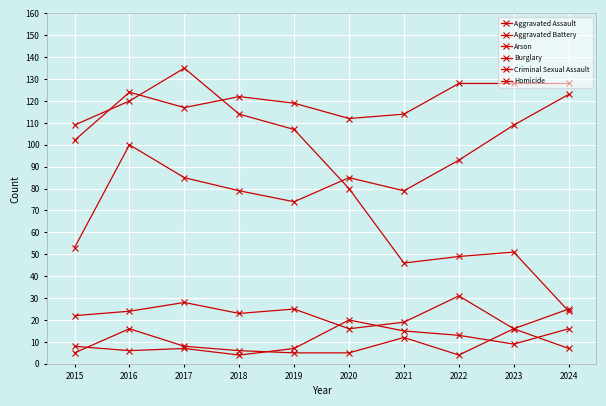

What is the smallest value displayed?

4